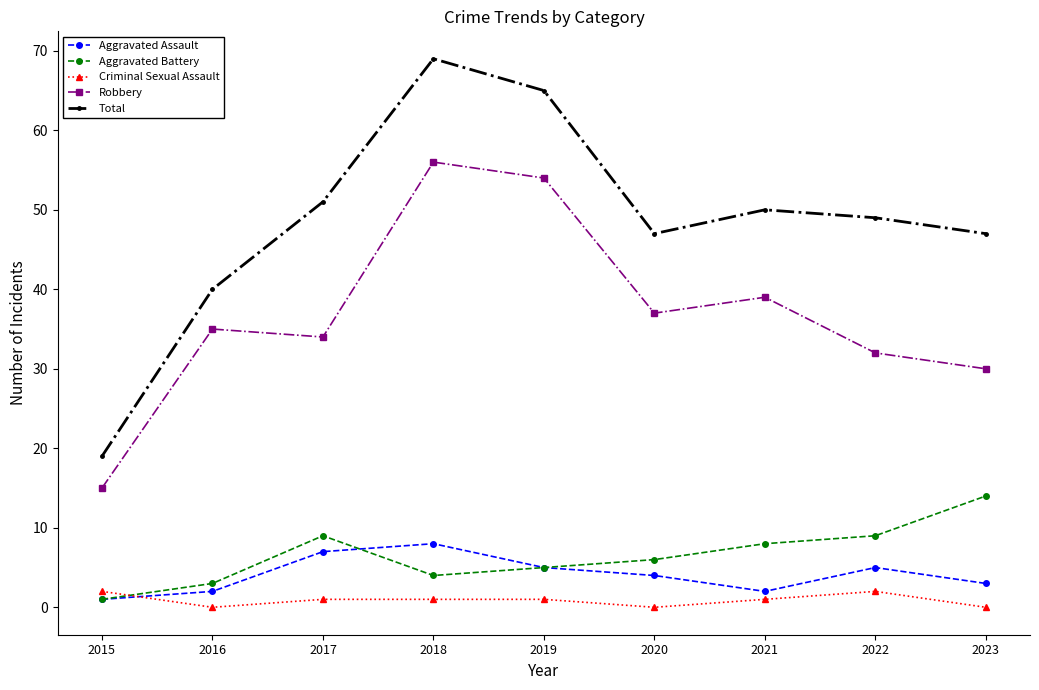

The value of Aggravated Assault at 2023 is 3. True or false?

True